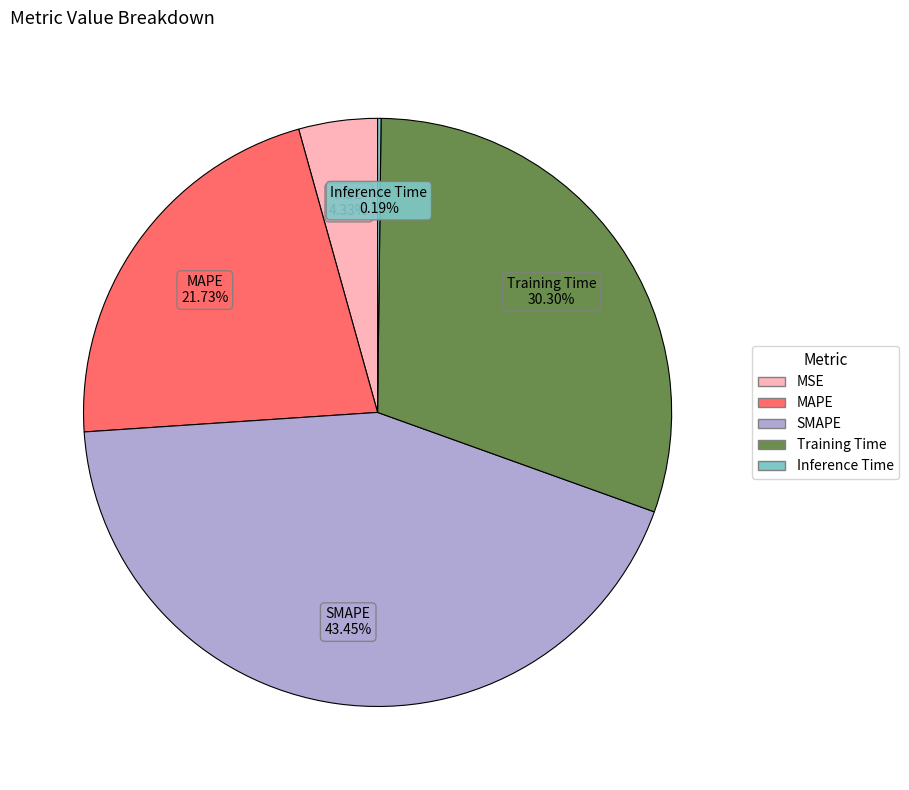

Does any single category account for the majority?

No